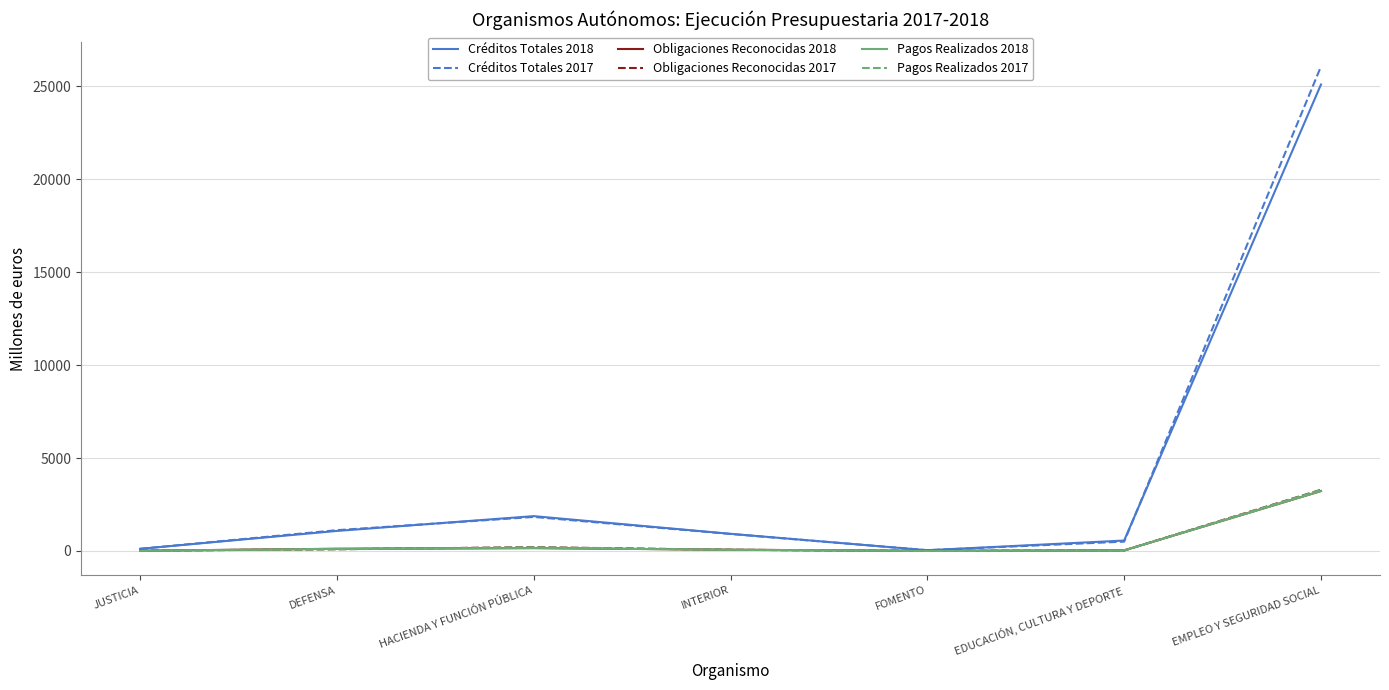

List the labels in order of Obligaciones Reconocidas 2017 value, largest first.

EMPLEO Y SEGURIDAD SOCIAL, HACIENDA Y FUNCIÓN PÚBLICA, DEFENSA, INTERIOR, EDUCACIÓN, CULTURA Y DEPORTE, JUSTICIA, FOMENTO